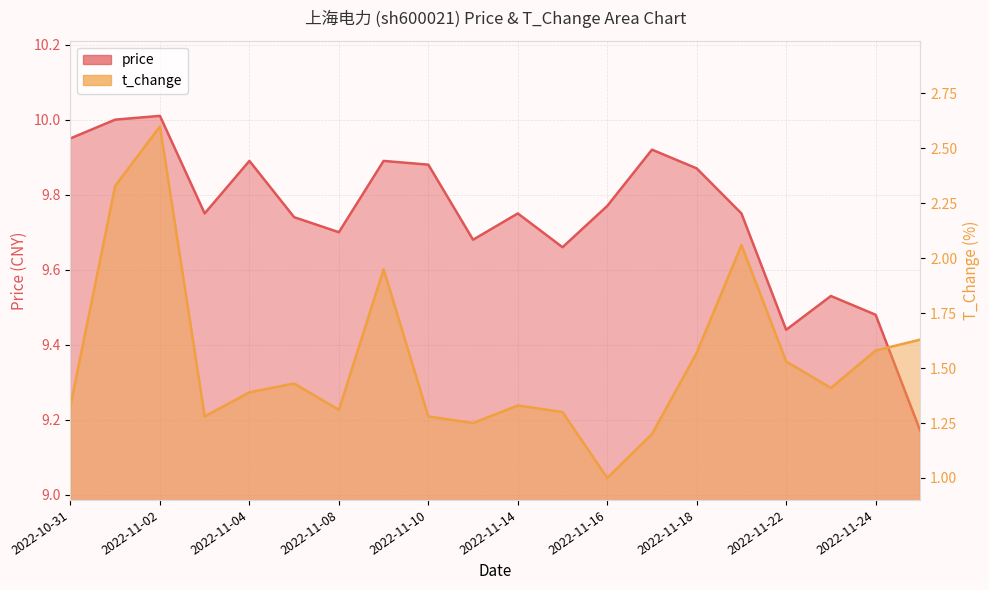

What is the approximate value of t_change at 2022-11-24?

1.6